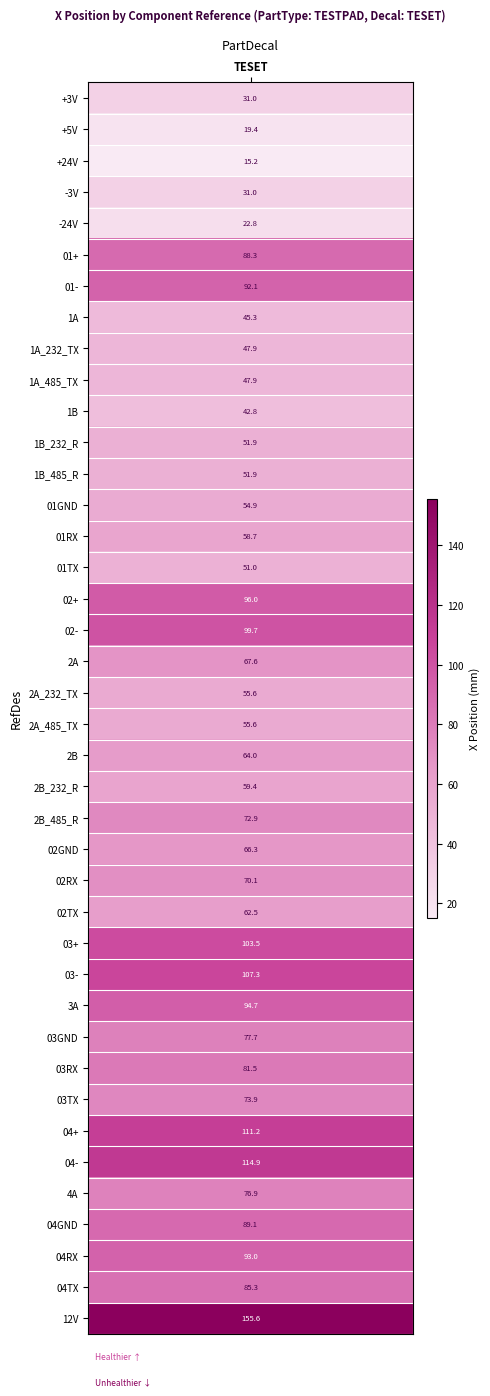

List the labels in order of value, smallest first.

2, 1, 4, 0, 3, 10, 7, 8, 9, 15, 11, 12, 13, 19, 20, 14, 22, 26, 21, 24, 18, 25, 23, 32, 35, 30, 31, 38, 5, 36, 6, 37, 29, 16, 17, 27, 28, 33, 34, 39